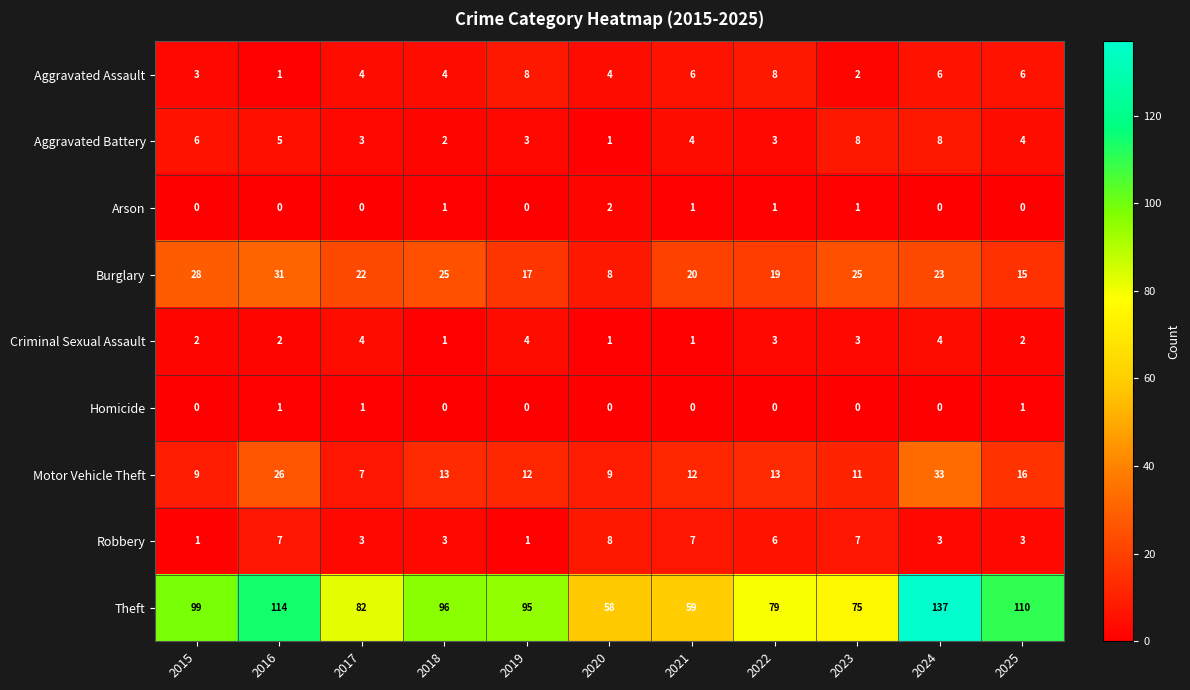

What is the sum of all Burglary values?

233